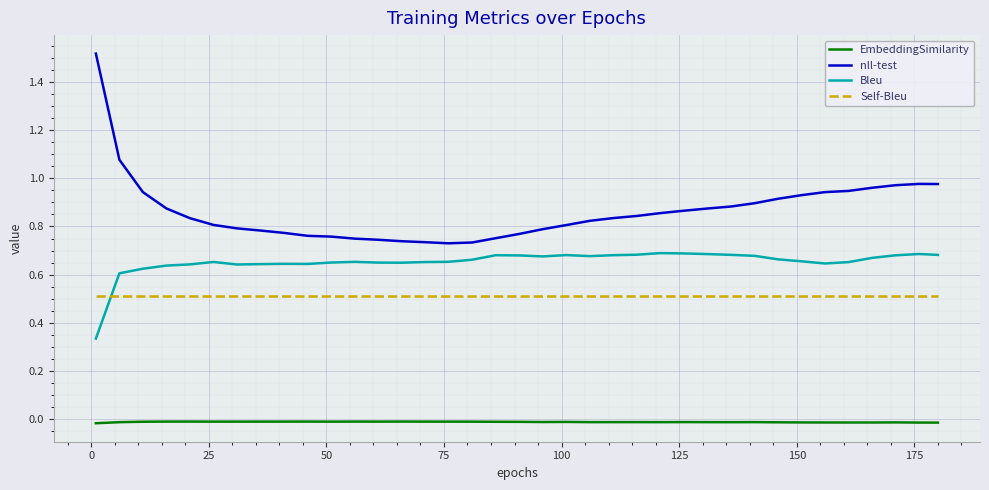

Which series has the largest total across all categories?

nll-test